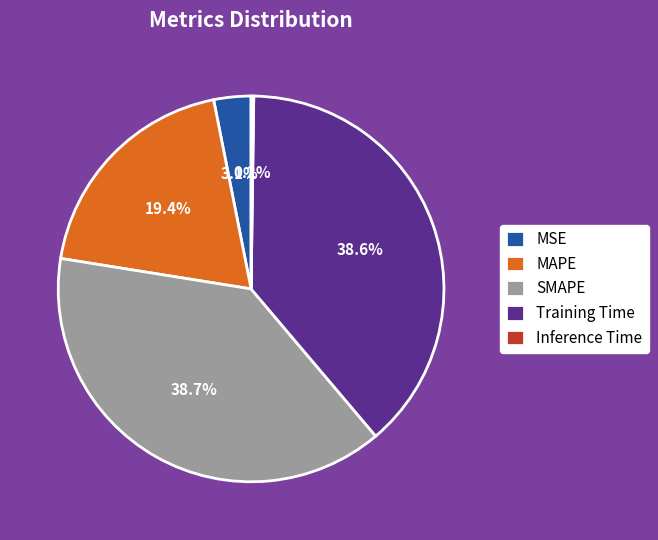

To the nearest percent, what percentage of the pie is SMAPE?

39%